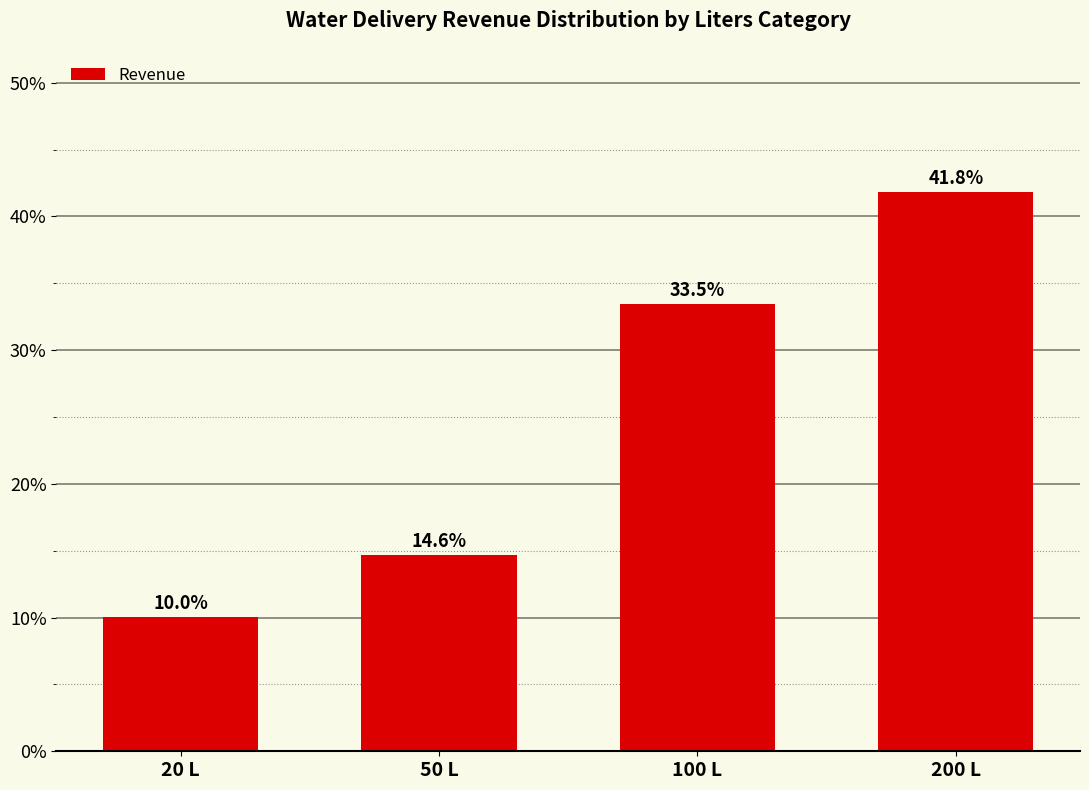

What is the approximate value at 100 L?

33.5